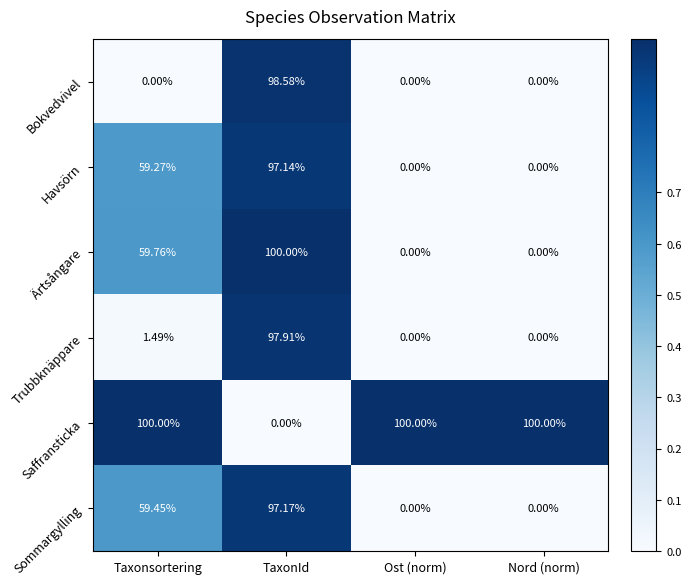

Which category has the highest value in the Sommargylling series?

TaxonId